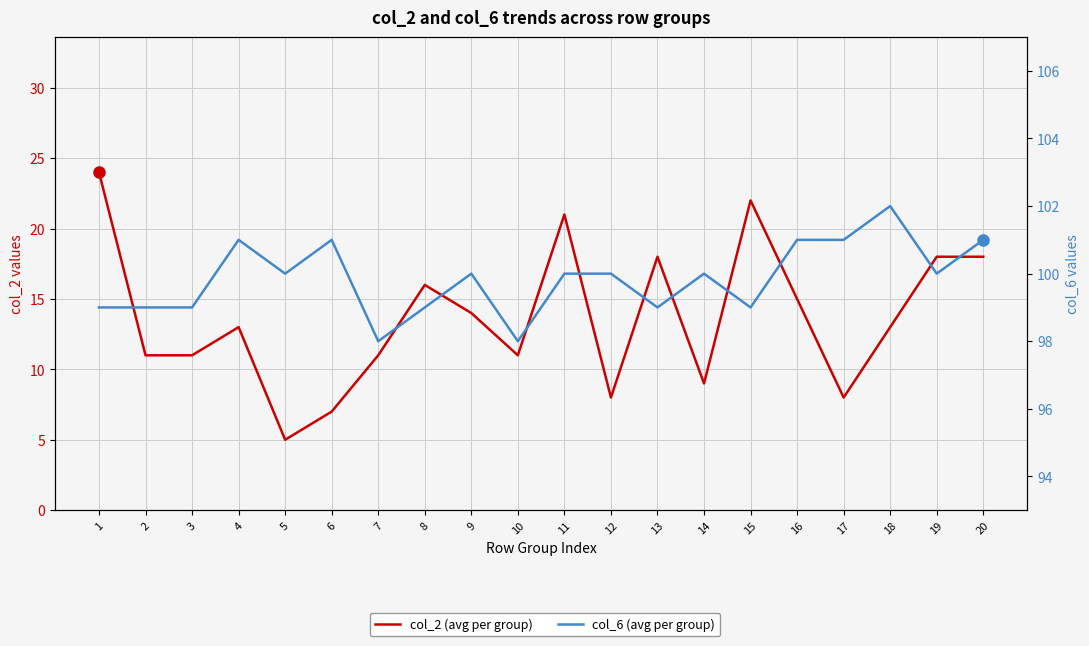

Which label corresponds to the largest value in the chart?

18